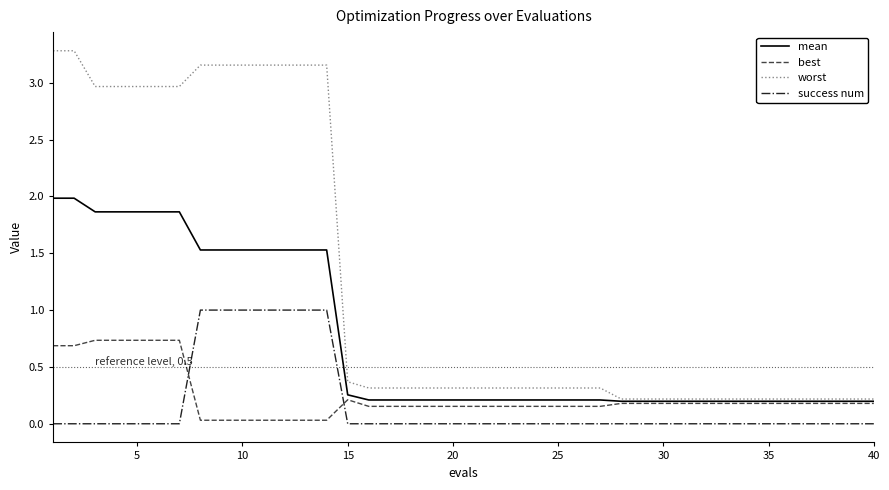

Which series has the largest total across all categories?

worst